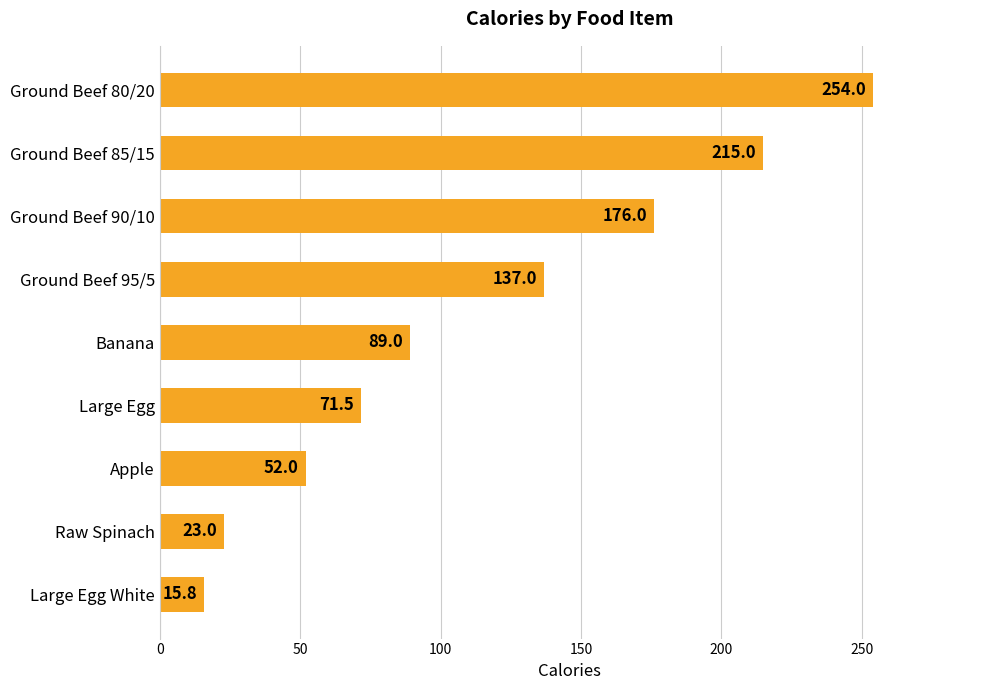

What is the change in value from Large Egg White to Banana?

+73.2